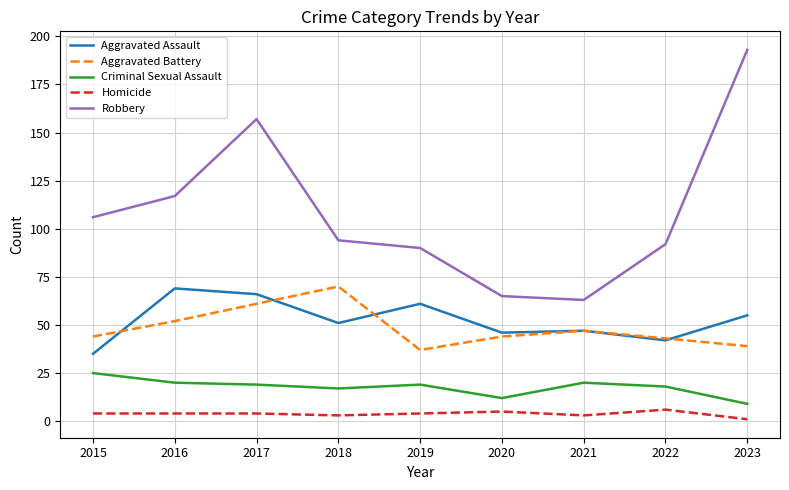

Is the value of Homicide at 2016 greater than the value of Robbery at 2016?

No